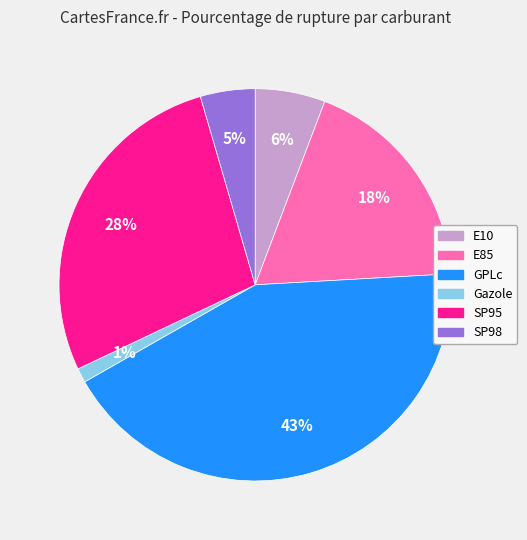

Does Gazole represent more than half of the total?

No